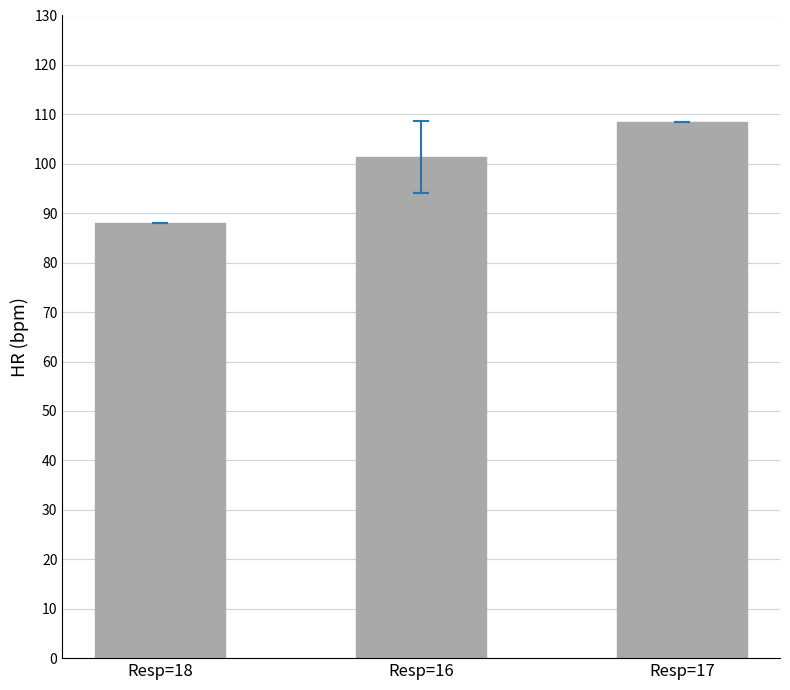

Rank the categories by value from lowest to highest.

Resp=18, Resp=16, Resp=17